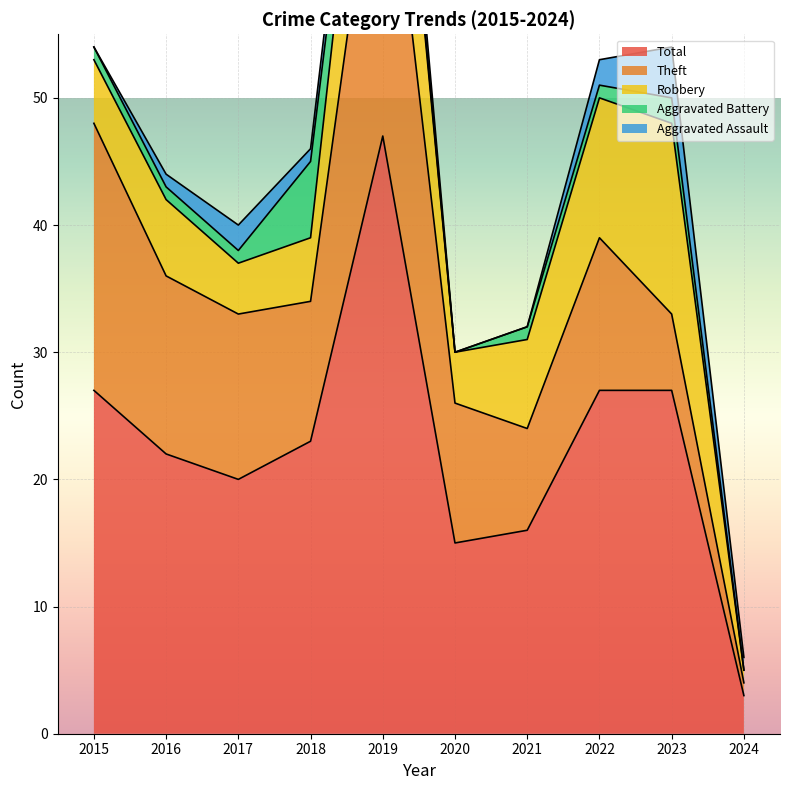

Reading right to left, what are all the values shown in this chart?

Aggravated Assault: 1	4	2	0	0	3	1	2	1	0
Aggravated Battery: 0	2	1	1	0	1	6	1	1	1
Robbery: 1	15	11	7	4	15	5	4	6	5
Theft: 1	6	12	8	11	28	11	13	14	21
Total: 3	27	27	16	15	47	23	20	22	27